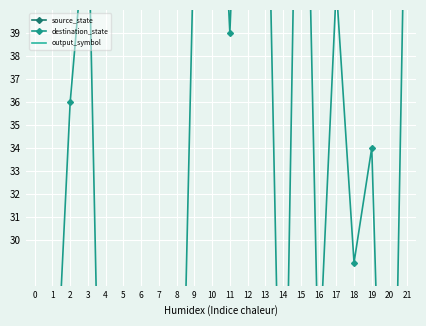

What is the difference between the maximum and second lowest values in the destination_state series?

52